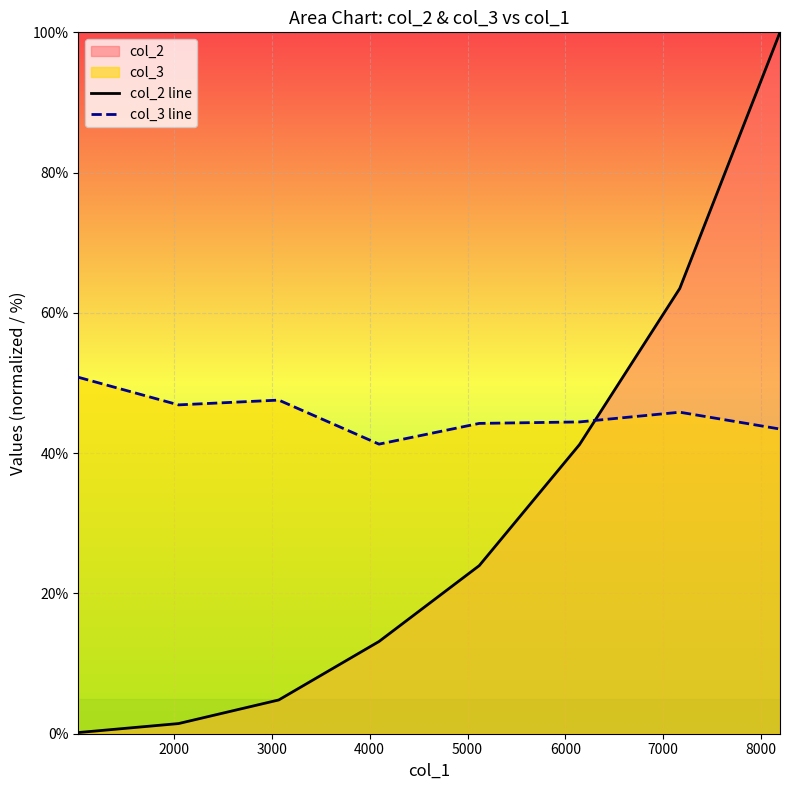

Rank the series by their maximum value, from lowest to highest.

col_3 line, col_2 line